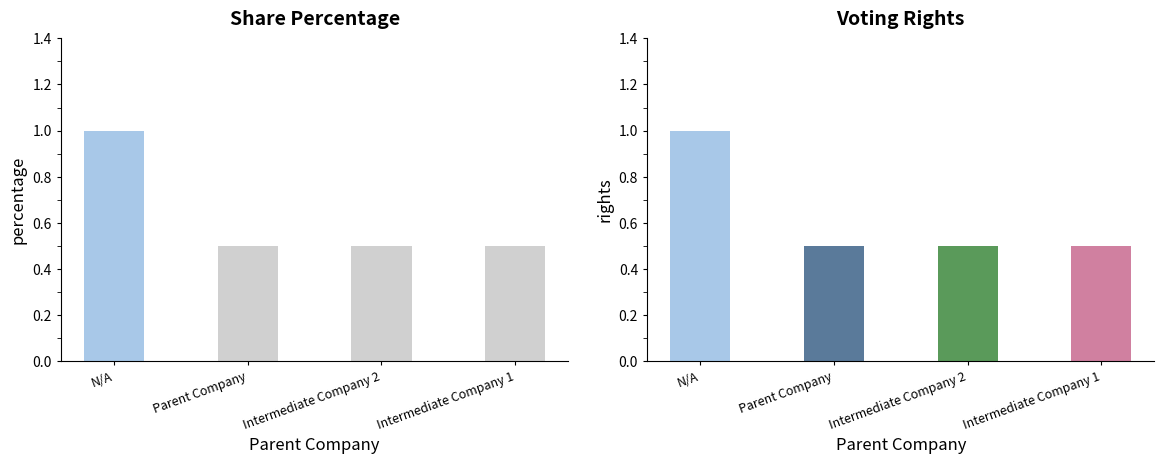

Is the value of Share Percentage at Intermediate Company 2 greater than the value of Voting Rights at Intermediate Company 2?

No